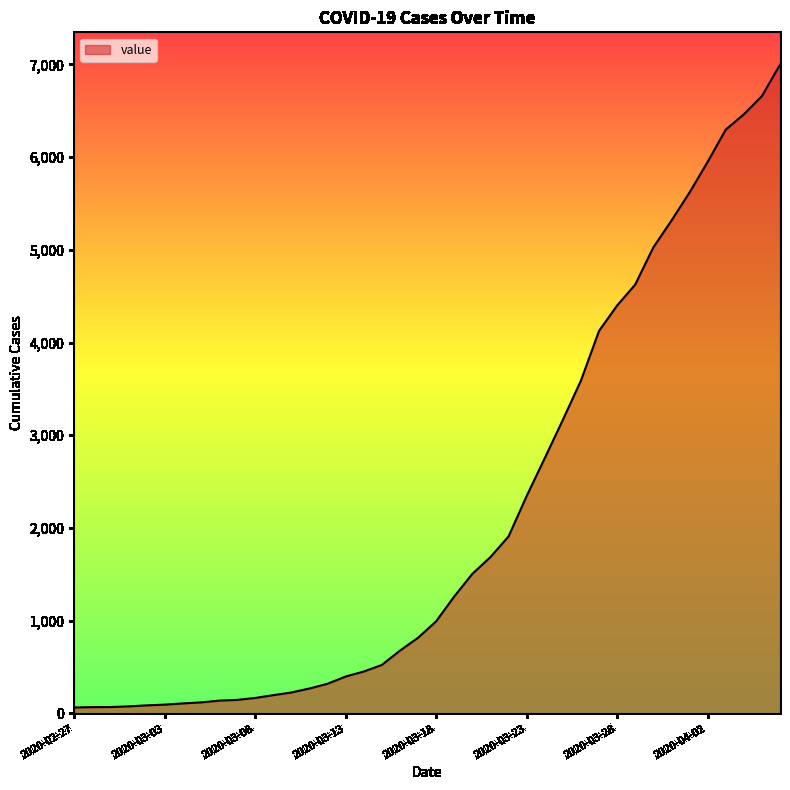

What is the maximum value shown in the chart?

6995